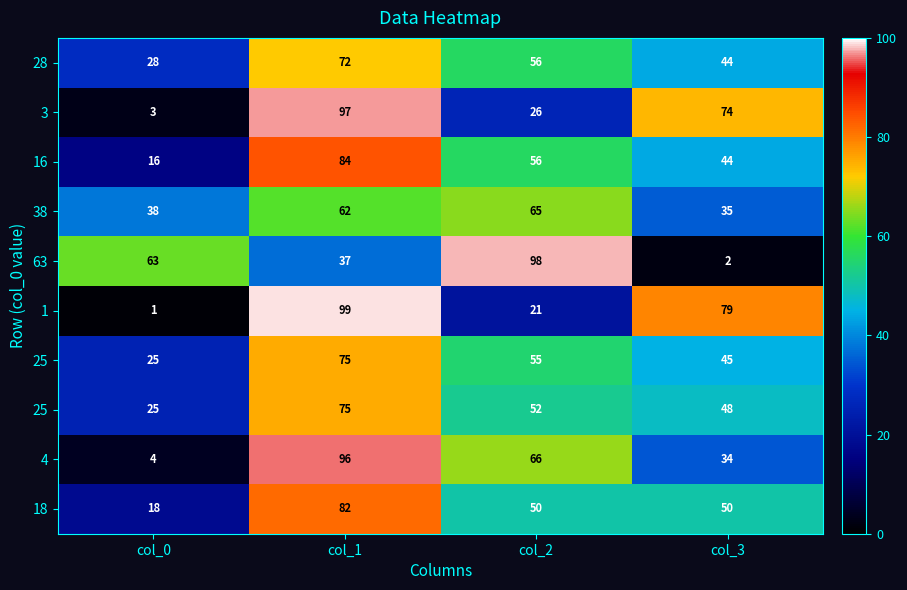

At which category does the chart reach its peak across all series?

col_1